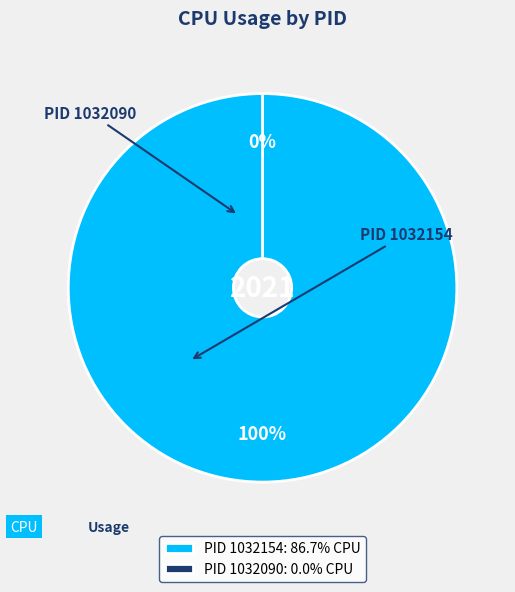

True or false: 1032090 accounts for 1% of the total.

False